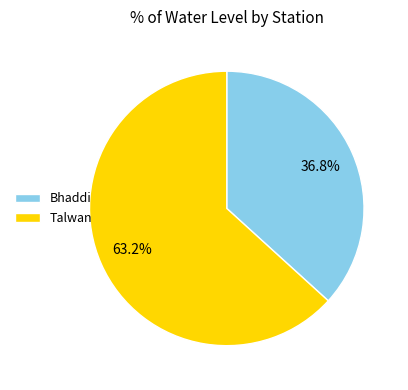

Count the number of slices in the pie.

2